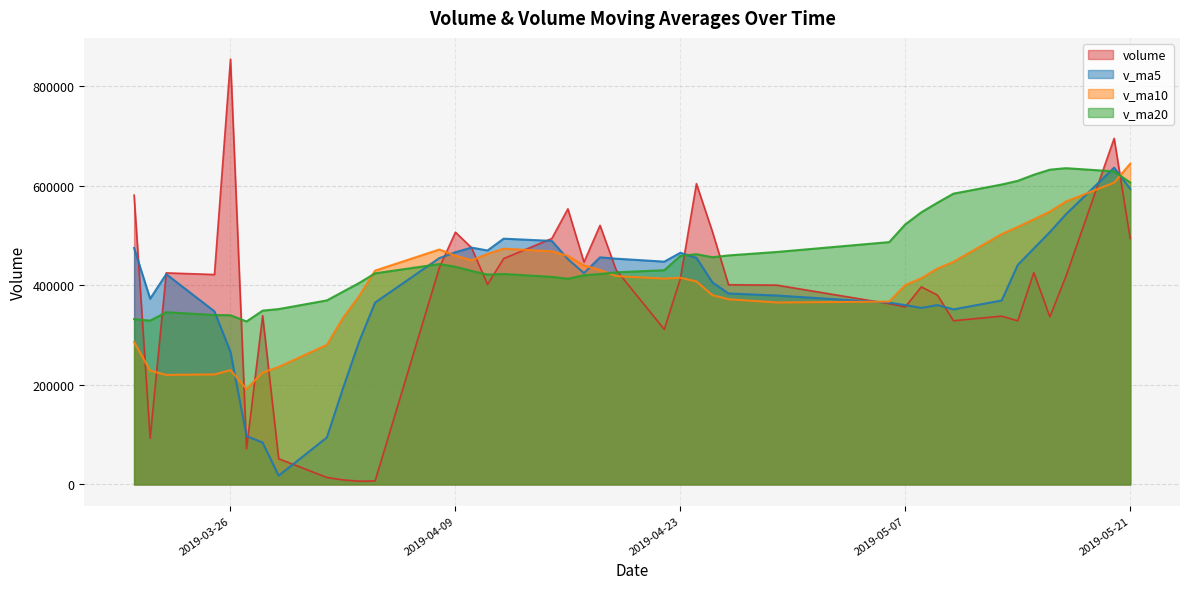

What is the average value of the v_ma5 series?

388848.9